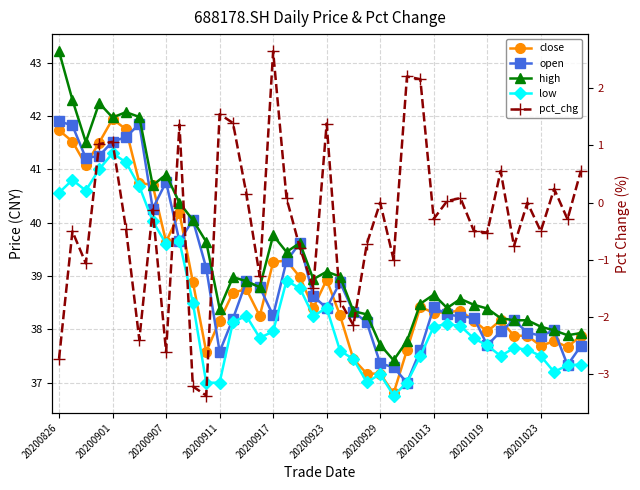

True or false: close has a value of 55.0 at 20201013.

False